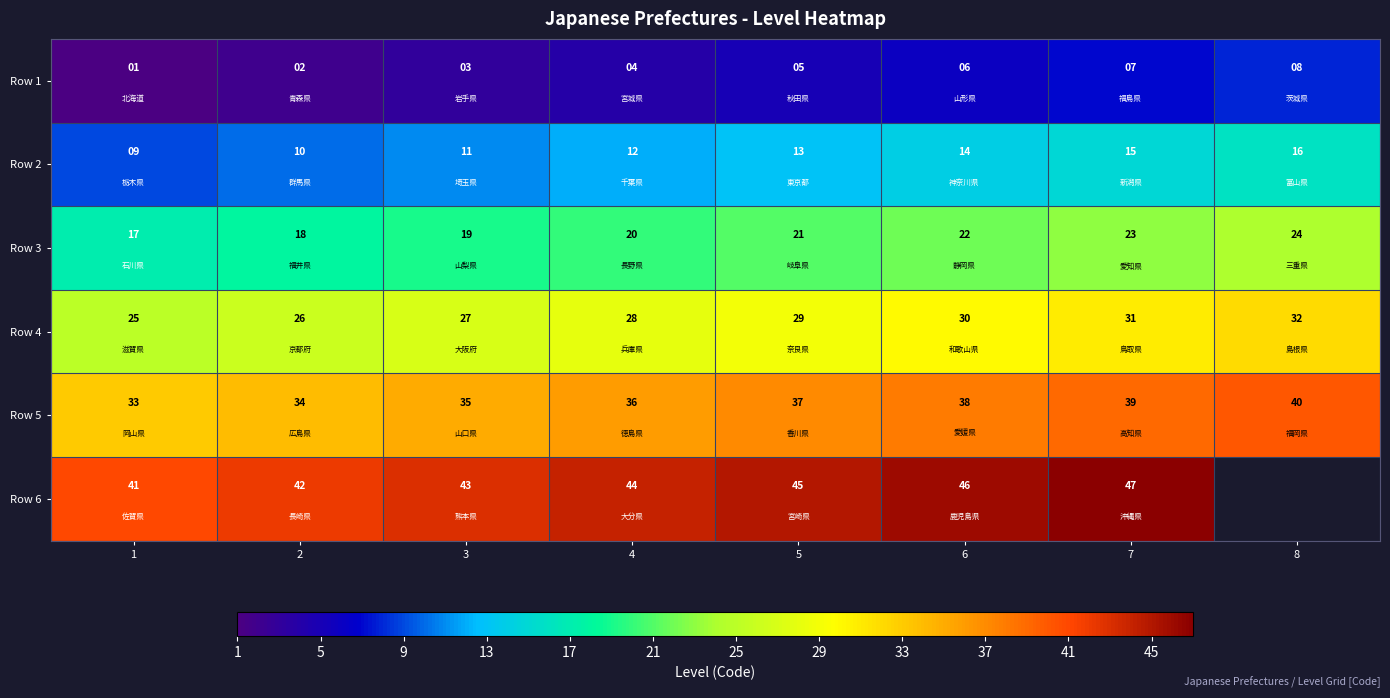

What is the maximum value for Row 5?

40